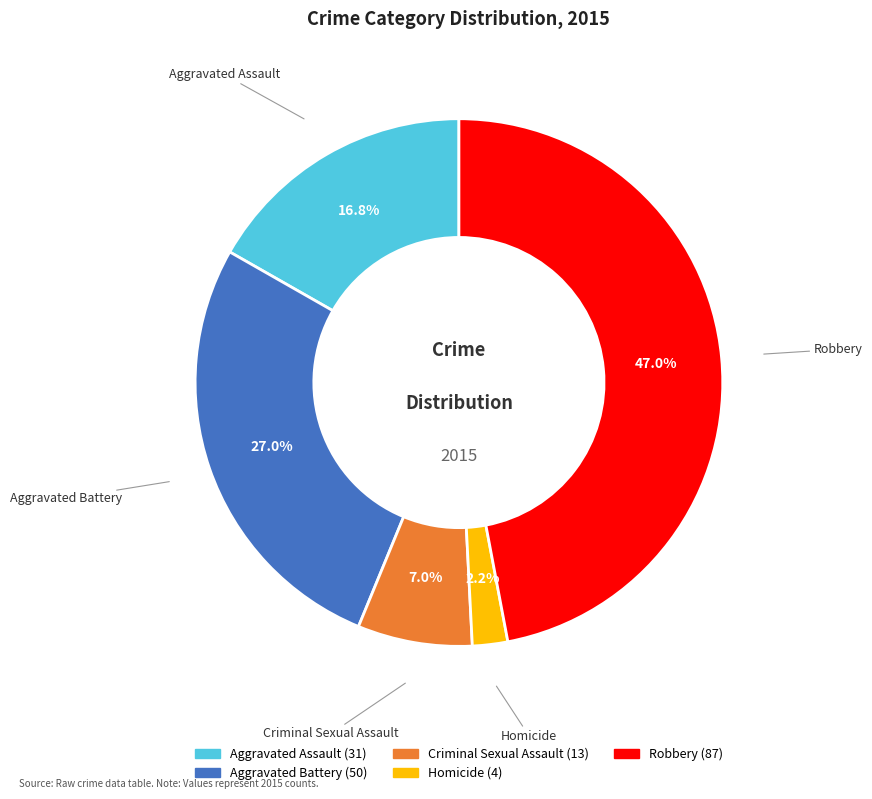

To the nearest percent, what is the difference between the largest and smallest slice percentages?

45%